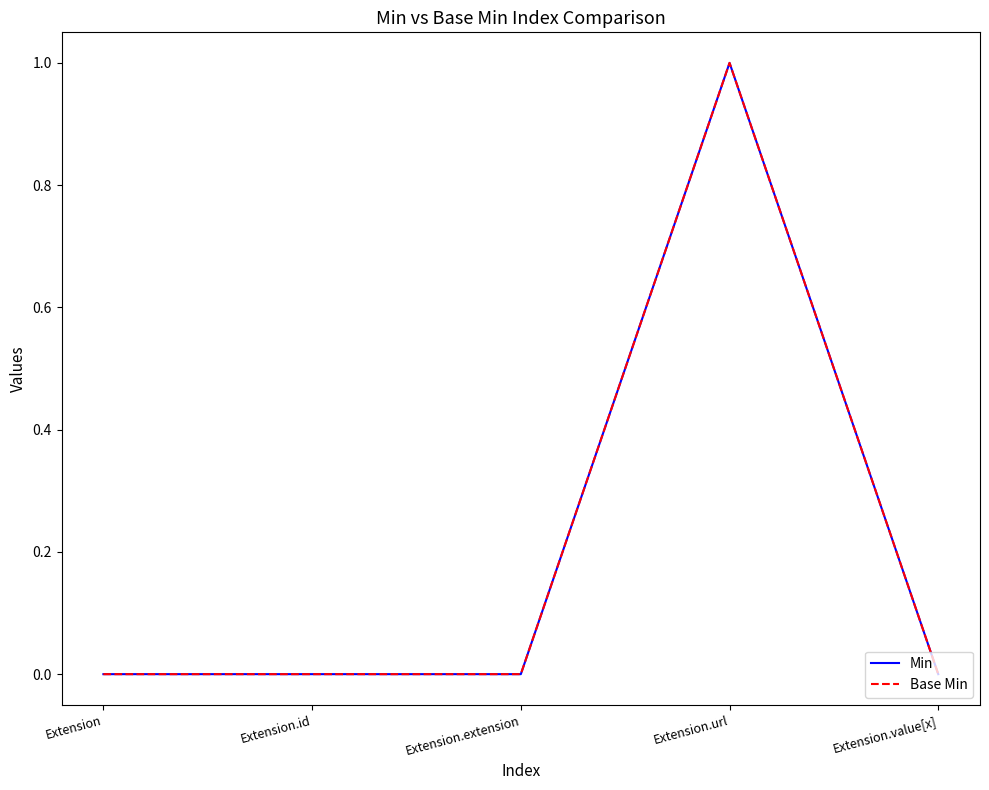

Is this an area chart (filled region under the line)?

No